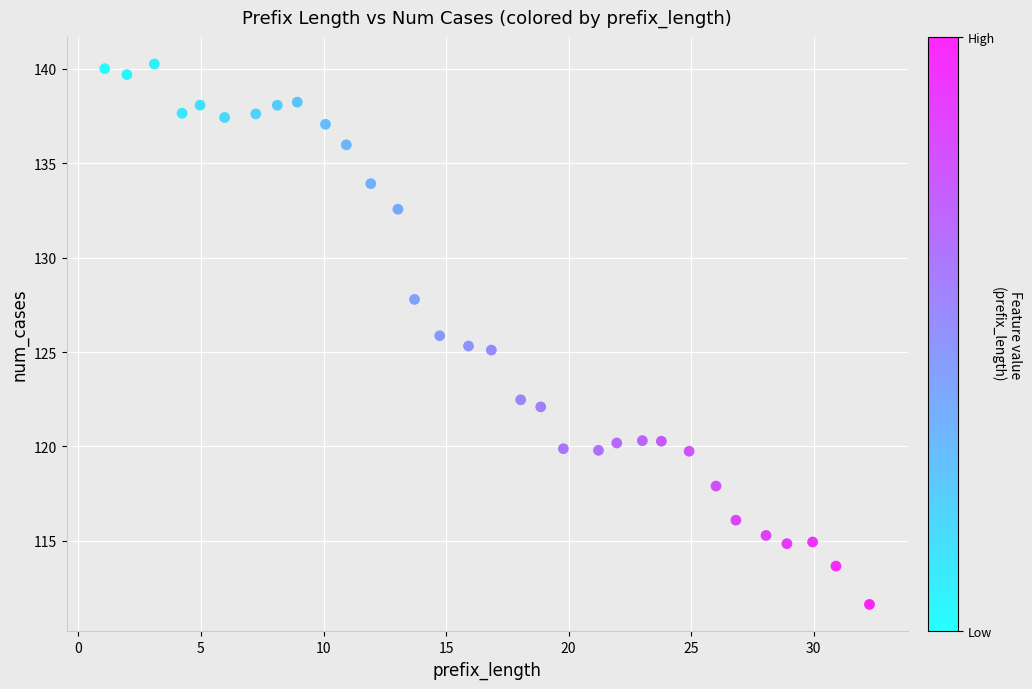

What is the range of Y values (max minus min)?

28.6